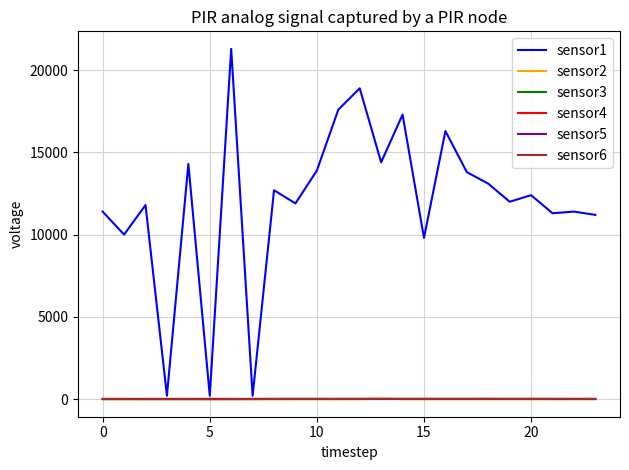

True or false: sensor5 and sensor4 cross at least once.

False